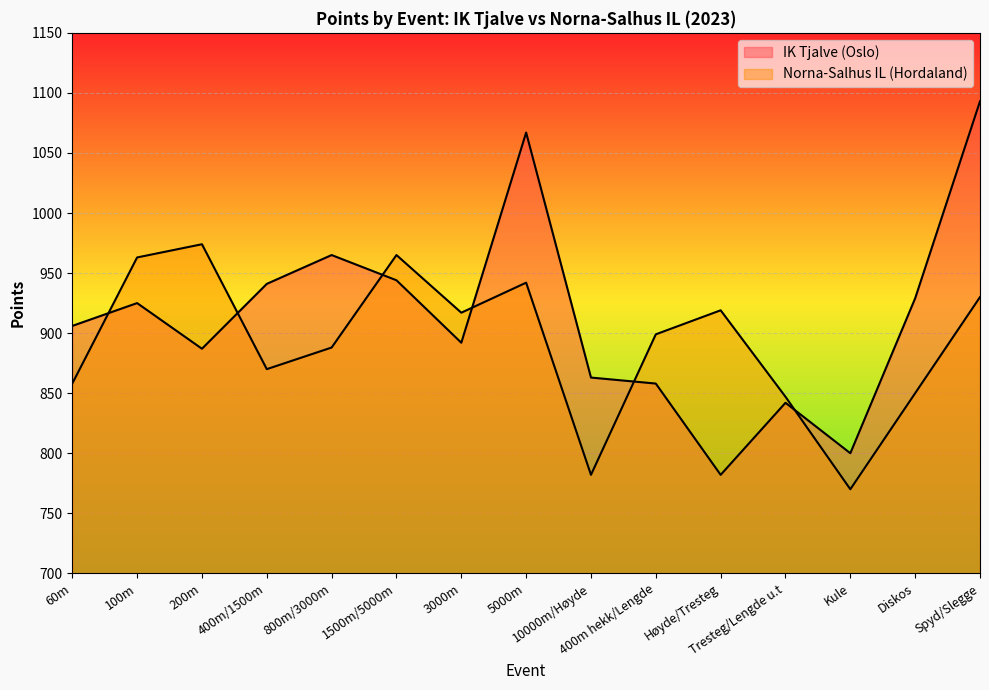

What are all the series names shown in the legend?

IK Tjalve (Oslo), Norna-Salhus IL (Hordaland)